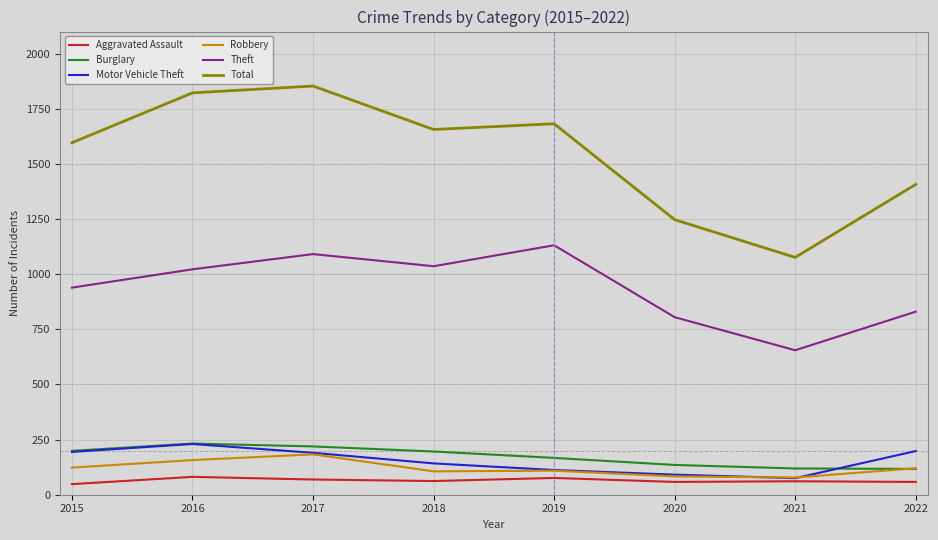

What is the total value across all series at 2018?

3198